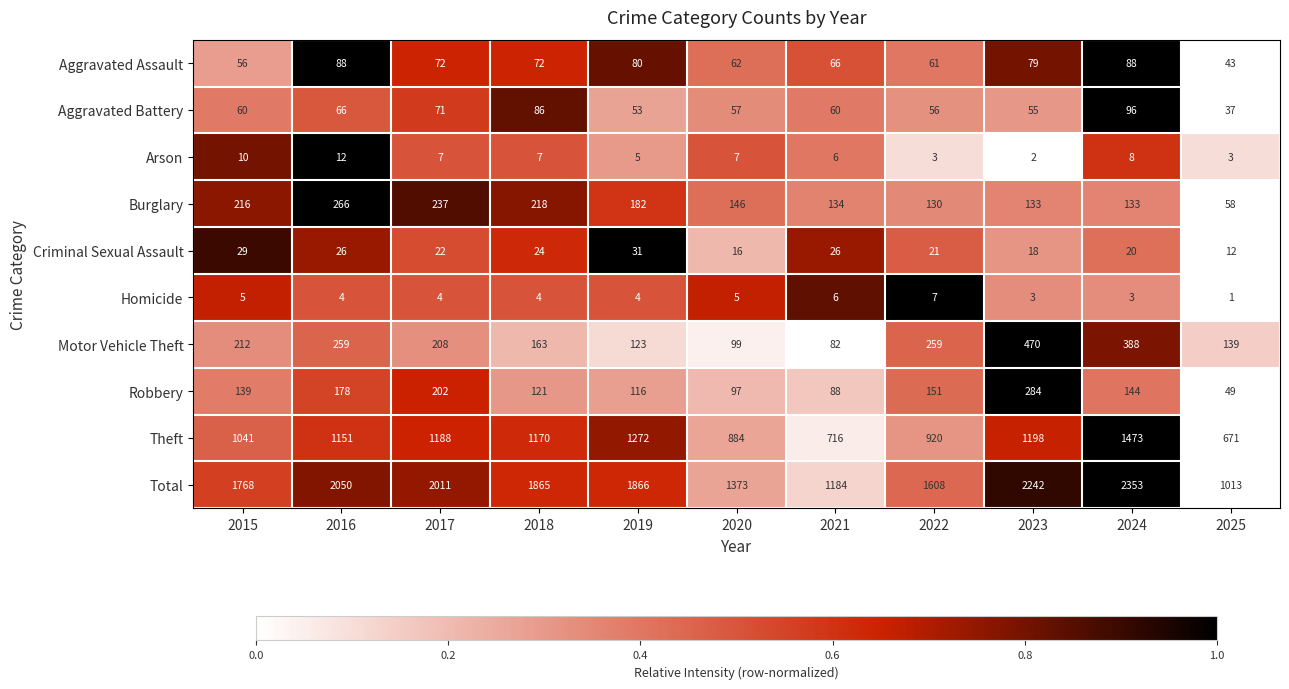

How many values in the Aggravated Battery series are below 60?

5